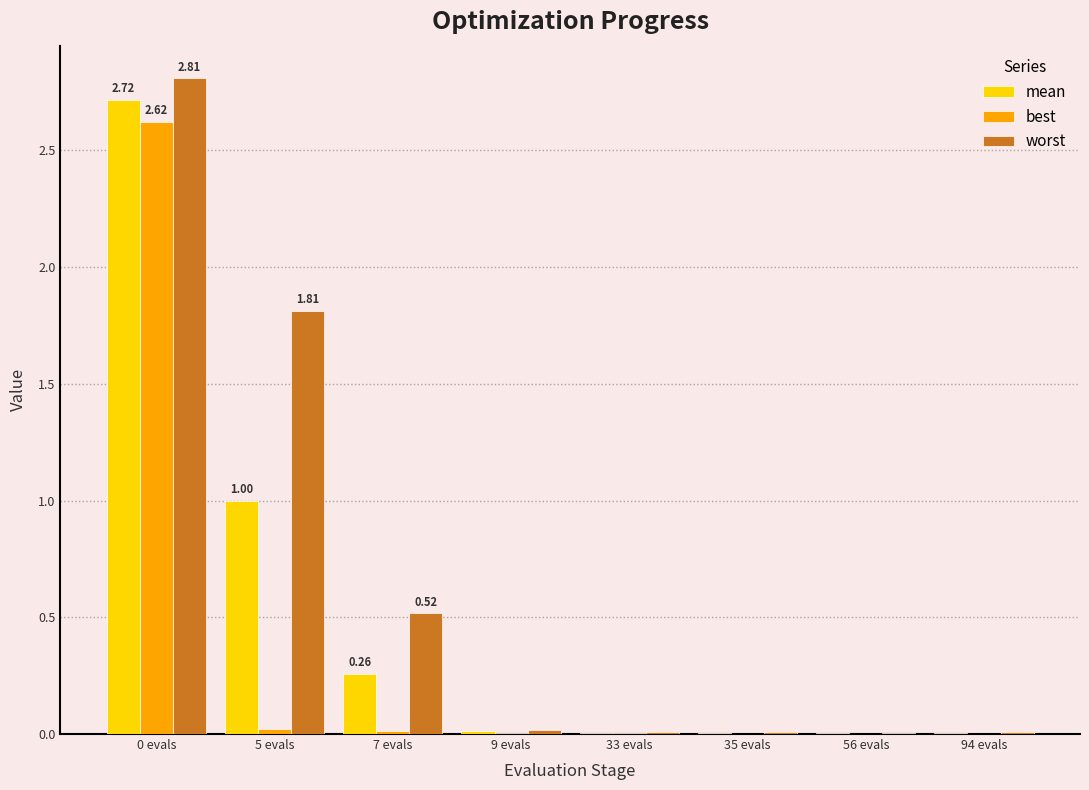

Which series has the largest total across all categories?

worst